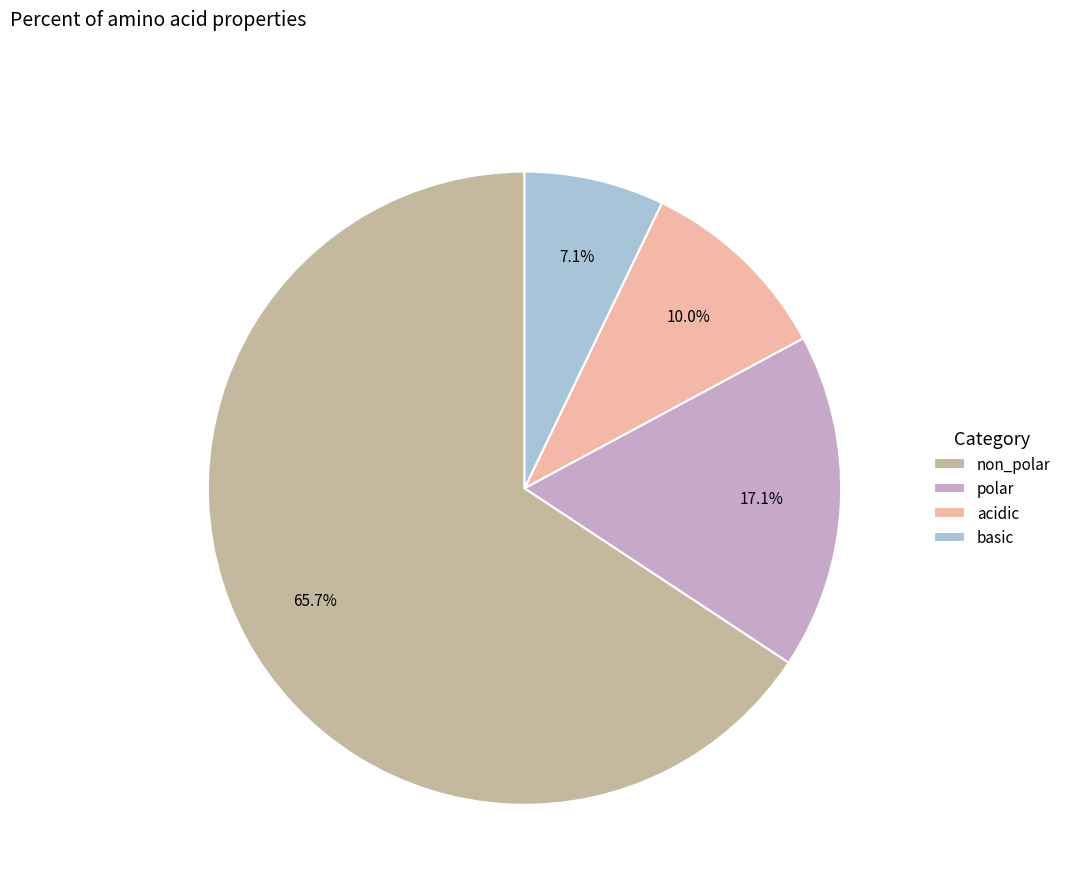

Which category has the biggest portion of the pie?

non_polar